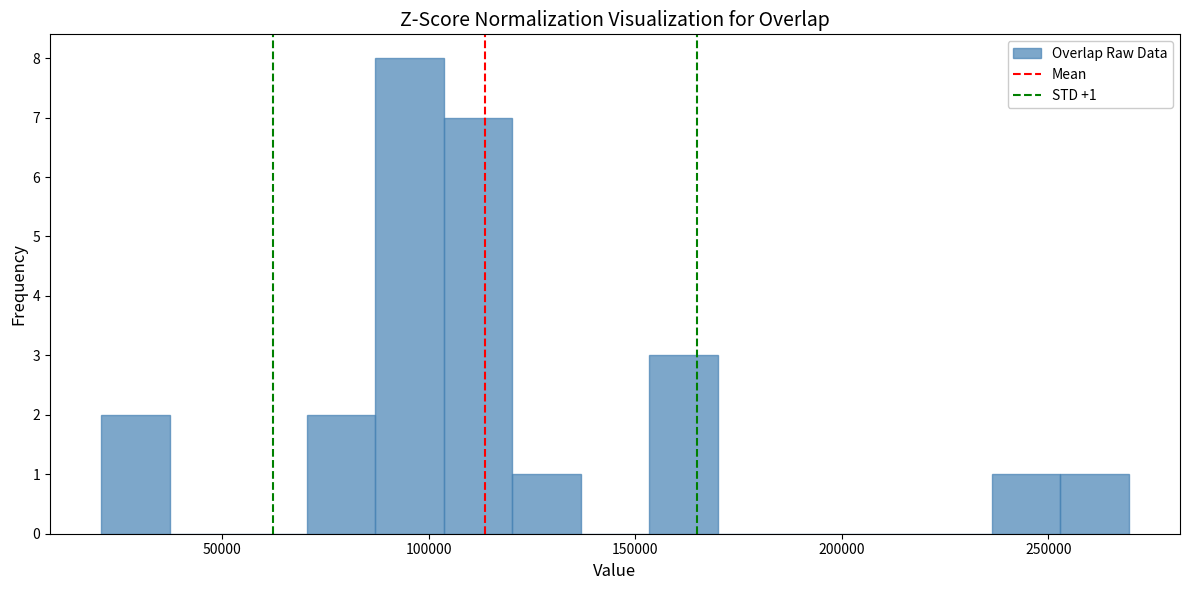

Around what value on the x-axis is the tallest bar? Give the approximate position of its centre, as read against the axis.

95000